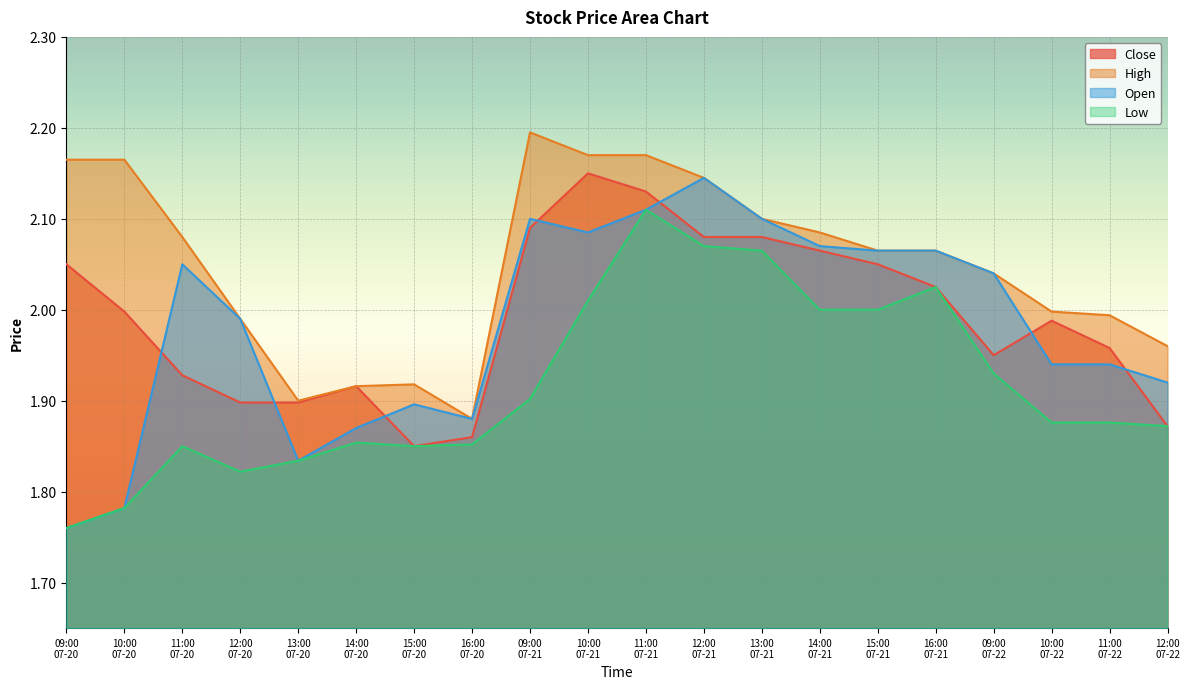

What is the value of the Open point at the 9th from the left?

2.1